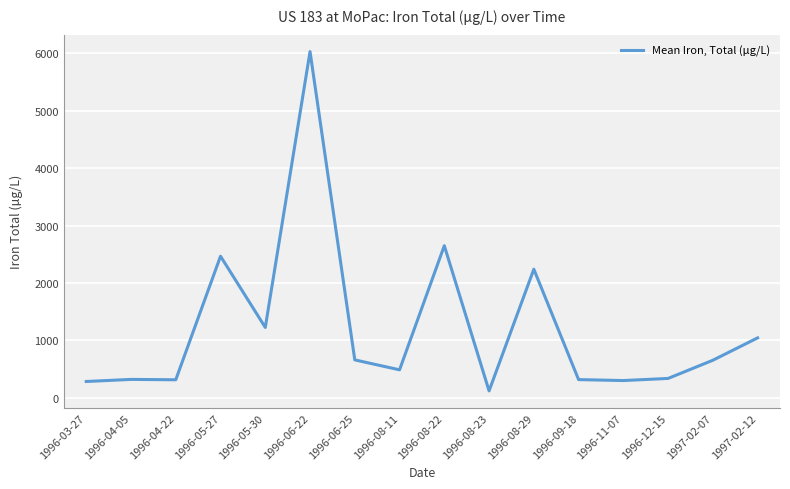

True or false: there are more than 2 points higher than both neighbors.

True